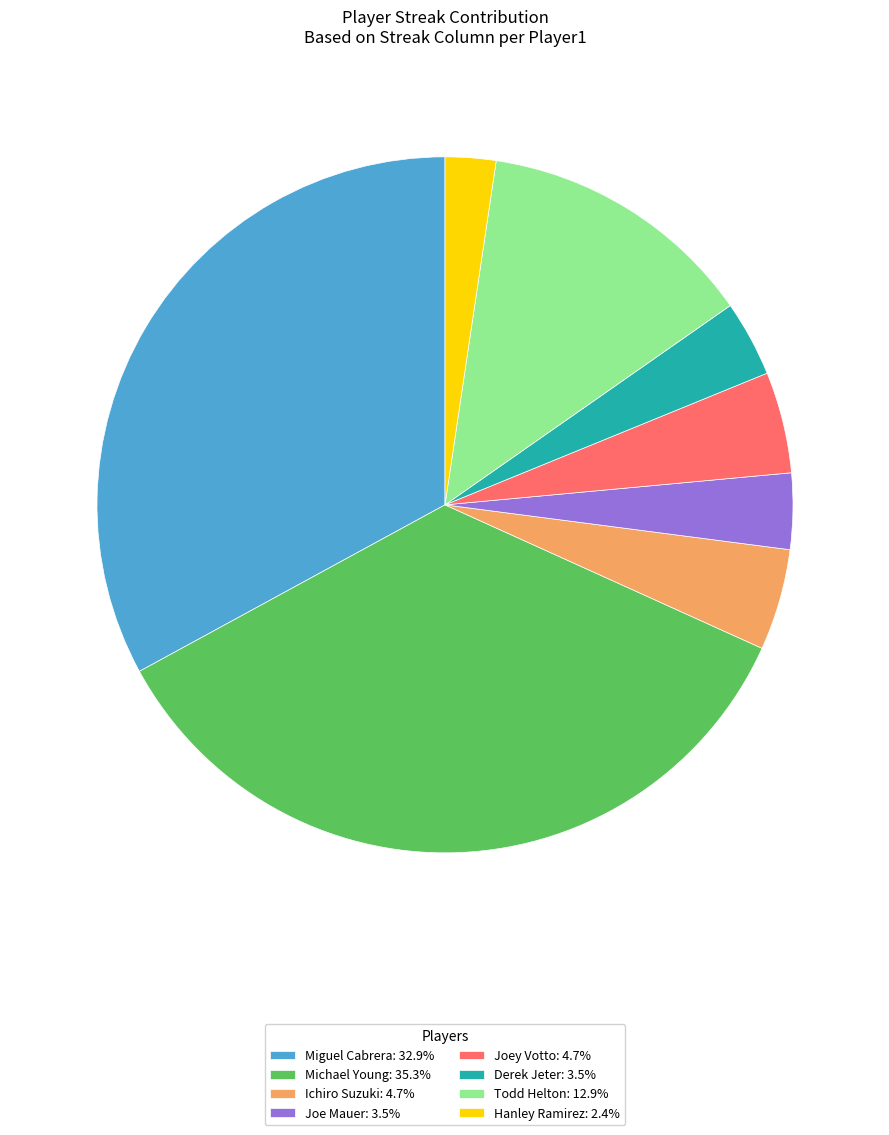

Is Ichiro Suzuki the majority of the pie?

No